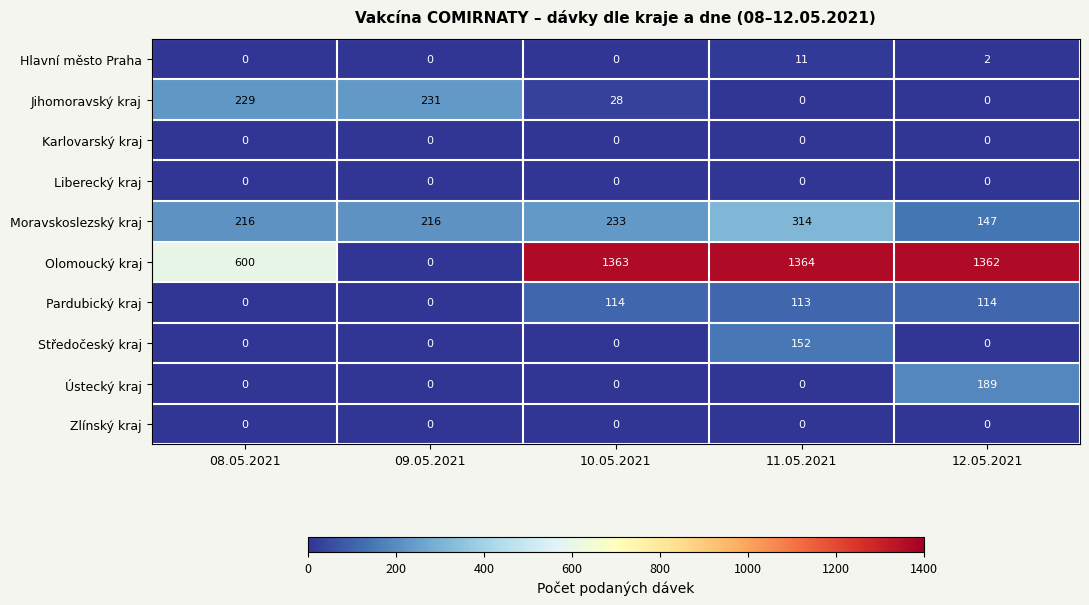

How many data points does each series have?

5